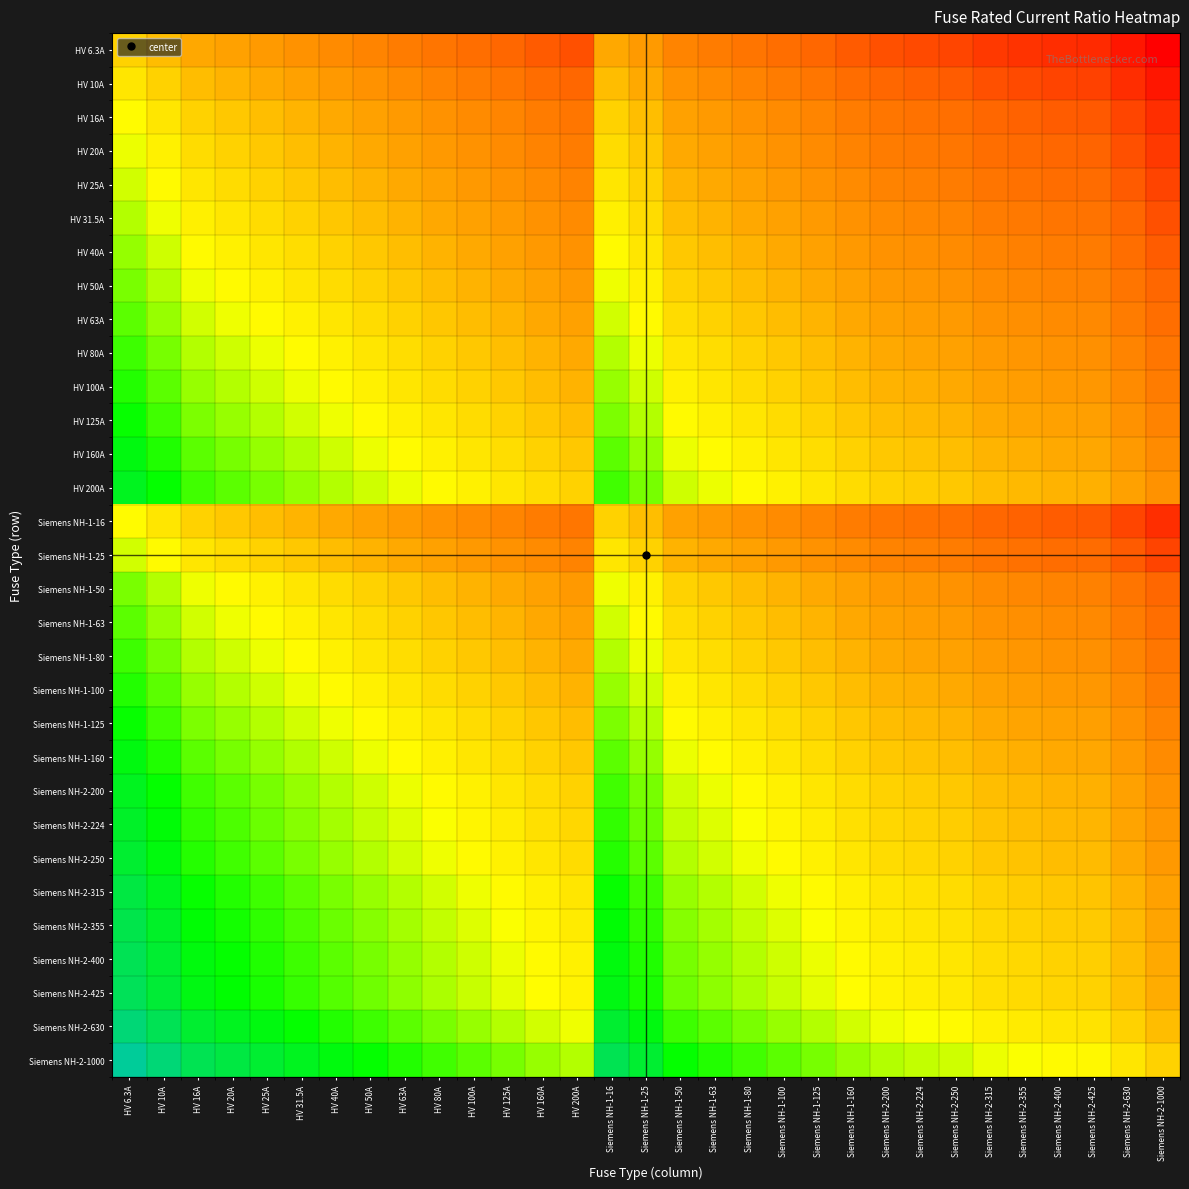

Reading left to right, what are all the values shown in this chart?

HV 6.3A: HV 6.3A=0.0	HV 10A=-0.2	HV 16A=-0.4	HV 20A=-0.5	HV 25A=-0.6	HV 31.5A=-0.7	HV 40A=-0.8	HV 50A=-0.9	HV 63A=-1.0	HV 80A=-1.1	HV 100A=-1.2	HV 125A=-1.3	HV 160A=-1.4	HV 200A=-1.5	Siemens NH-1-16=-0.4	Siemens NH-1-25=-0.6	Siemens NH-1-50=-0.9	Siemens NH-1-63=-1.0	Siemens NH-1-80=-1.1	Siemens NH-1-100=-1.2	Siemens NH-1-125=-1.3	Siemens NH-1-160=-1.4	Siemens NH-2-200=-1.5	Siemens NH-2-224=-1.6	Siemens NH-2-250=-1.6	Siemens NH-2-315=-1.7	Siemens NH-2-355=-1.8	Siemens NH-2-400=-1.8	Siemens NH-2-425=-1.8	Siemens NH-2-630=-2.0	Siemens NH-2-1000=-2.2
HV 10A: HV 6.3A=0.2	HV 10A=0.0	HV 16A=-0.2	HV 20A=-0.3	HV 25A=-0.4	HV 31.5A=-0.5	HV 40A=-0.6	HV 50A=-0.7	HV 63A=-0.8	HV 80A=-0.9	HV 100A=-1.0	HV 125A=-1.1	HV 160A=-1.2	HV 200A=-1.3	Siemens NH-1-16=-0.2	Siemens NH-1-25=-0.4	Siemens NH-1-50=-0.7	Siemens NH-1-63=-0.8	Siemens NH-1-80=-0.9	Siemens NH-1-100=-1.0	Siemens NH-1-125=-1.1	Siemens NH-1-160=-1.2	Siemens NH-2-200=-1.3	Siemens NH-2-224=-1.4	Siemens NH-2-250=-1.4	Siemens NH-2-315=-1.5	Siemens NH-2-355=-1.6	Siemens NH-2-400=-1.6	Siemens NH-2-425=-1.6	Siemens NH-2-630=-1.8	Siemens NH-2-1000=-2.0
HV 16A: HV 6.3A=0.4	HV 10A=0.2	HV 16A=0.0	HV 20A=-0.1	HV 25A=-0.2	HV 31.5A=-0.3	HV 40A=-0.4	HV 50A=-0.5	HV 63A=-0.6	HV 80A=-0.7	HV 100A=-0.8	HV 125A=-0.9	HV 160A=-1.0	HV 200A=-1.1	Siemens NH-1-16=0.0	Siemens NH-1-25=-0.2	Siemens NH-1-50=-0.5	Siemens NH-1-63=-0.6	Siemens NH-1-80=-0.7	Siemens NH-1-100=-0.8	Siemens NH-1-125=-0.9	Siemens NH-1-160=-1.0	Siemens NH-2-200=-1.1	Siemens NH-2-224=-1.1	Siemens NH-2-250=-1.2	Siemens NH-2-315=-1.3	Siemens NH-2-355=-1.3	Siemens NH-2-400=-1.4	Siemens NH-2-425=-1.4	Siemens NH-2-630=-1.6	Siemens NH-2-1000=-1.8
HV 20A: HV 6.3A=0.5	HV 10A=0.3	HV 16A=0.1	HV 20A=0.0	HV 25A=-0.1	HV 31.5A=-0.2	HV 40A=-0.3	HV 50A=-0.4	HV 63A=-0.5	HV 80A=-0.6	HV 100A=-0.7	HV 125A=-0.8	HV 160A=-0.9	HV 200A=-1.0	Siemens NH-1-16=0.1	Siemens NH-1-25=-0.1	Siemens NH-1-50=-0.4	Siemens NH-1-63=-0.5	Siemens NH-1-80=-0.6	Siemens NH-1-100=-0.7	Siemens NH-1-125=-0.8	Siemens NH-1-160=-0.9	Siemens NH-2-200=-1.0	Siemens NH-2-224=-1.0	Siemens NH-2-250=-1.1	Siemens NH-2-315=-1.2	Siemens NH-2-355=-1.2	Siemens NH-2-400=-1.3	Siemens NH-2-425=-1.3	Siemens NH-2-630=-1.5	Siemens NH-2-1000=-1.7
HV 25A: HV 6.3A=0.6	HV 10A=0.4	HV 16A=0.2	HV 20A=0.1	HV 25A=0.0	HV 31.5A=-0.1	HV 40A=-0.2	HV 50A=-0.3	HV 63A=-0.4	HV 80A=-0.5	HV 100A=-0.6	HV 125A=-0.7	HV 160A=-0.8	HV 200A=-0.9	Siemens NH-1-16=0.2	Siemens NH-1-25=0.0	Siemens NH-1-50=-0.3	Siemens NH-1-63=-0.4	Siemens NH-1-80=-0.5	Siemens NH-1-100=-0.6	Siemens NH-1-125=-0.7	Siemens NH-1-160=-0.8	Siemens NH-2-200=-0.9	Siemens NH-2-224=-1.0	Siemens NH-2-250=-1.0	Siemens NH-2-315=-1.1	Siemens NH-2-355=-1.2	Siemens NH-2-400=-1.2	Siemens NH-2-425=-1.2	Siemens NH-2-630=-1.4	Siemens NH-2-1000=-1.6
HV 31.5A: HV 6.3A=0.7	HV 10A=0.5	HV 16A=0.3	HV 20A=0.2	HV 25A=0.1	HV 31.5A=0.0	HV 40A=-0.1	HV 50A=-0.2	HV 63A=-0.3	HV 80A=-0.4	HV 100A=-0.5	HV 125A=-0.6	HV 160A=-0.7	HV 200A=-0.8	Siemens NH-1-16=0.3	Siemens NH-1-25=0.1	Siemens NH-1-50=-0.2	Siemens NH-1-63=-0.3	Siemens NH-1-80=-0.4	Siemens NH-1-100=-0.5	Siemens NH-1-125=-0.6	Siemens NH-1-160=-0.7	Siemens NH-2-200=-0.8	Siemens NH-2-224=-0.9	Siemens NH-2-250=-0.9	Siemens NH-2-315=-1.0	Siemens NH-2-355=-1.1	Siemens NH-2-400=-1.1	Siemens NH-2-425=-1.1	Siemens NH-2-630=-1.3	Siemens NH-2-1000=-1.5
HV 40A: HV 6.3A=0.8	HV 10A=0.6	HV 16A=0.4	HV 20A=0.3	HV 25A=0.2	HV 31.5A=0.1	HV 40A=0.0	HV 50A=-0.1	HV 63A=-0.2	HV 80A=-0.3	HV 100A=-0.4	HV 125A=-0.5	HV 160A=-0.6	HV 200A=-0.7	Siemens NH-1-16=0.4	Siemens NH-1-25=0.2	Siemens NH-1-50=-0.1	Siemens NH-1-63=-0.2	Siemens NH-1-80=-0.3	Siemens NH-1-100=-0.4	Siemens NH-1-125=-0.5	Siemens NH-1-160=-0.6	Siemens NH-2-200=-0.7	Siemens NH-2-224=-0.7	Siemens NH-2-250=-0.8	Siemens NH-2-315=-0.9	Siemens NH-2-355=-0.9	Siemens NH-2-400=-1.0	Siemens NH-2-425=-1.0	Siemens NH-2-630=-1.2	Siemens NH-2-1000=-1.4
HV 50A: HV 6.3A=0.9	HV 10A=0.7	HV 16A=0.5	HV 20A=0.4	HV 25A=0.3	HV 31.5A=0.2	HV 40A=0.1	HV 50A=0.0	HV 63A=-0.1	HV 80A=-0.2	HV 100A=-0.3	HV 125A=-0.4	HV 160A=-0.5	HV 200A=-0.6	Siemens NH-1-16=0.5	Siemens NH-1-25=0.3	Siemens NH-1-50=0.0	Siemens NH-1-63=-0.1	Siemens NH-1-80=-0.2	Siemens NH-1-100=-0.3	Siemens NH-1-125=-0.4	Siemens NH-1-160=-0.5	Siemens NH-2-200=-0.6	Siemens NH-2-224=-0.7	Siemens NH-2-250=-0.7	Siemens NH-2-315=-0.8	Siemens NH-2-355=-0.9	Siemens NH-2-400=-0.9	Siemens NH-2-425=-0.9	Siemens NH-2-630=-1.1	Siemens NH-2-1000=-1.3
HV 63A: HV 6.3A=1.0	HV 10A=0.8	HV 16A=0.6	HV 20A=0.5	HV 25A=0.4	HV 31.5A=0.3	HV 40A=0.2	HV 50A=0.1	HV 63A=0.0	HV 80A=-0.1	HV 100A=-0.2	HV 125A=-0.3	HV 160A=-0.4	HV 200A=-0.5	Siemens NH-1-16=0.6	Siemens NH-1-25=0.4	Siemens NH-1-50=0.1	Siemens NH-1-63=0.0	Siemens NH-1-80=-0.1	Siemens NH-1-100=-0.2	Siemens NH-1-125=-0.3	Siemens NH-1-160=-0.4	Siemens NH-2-200=-0.5	Siemens NH-2-224=-0.6	Siemens NH-2-250=-0.6	Siemens NH-2-315=-0.7	Siemens NH-2-355=-0.8	Siemens NH-2-400=-0.8	Siemens NH-2-425=-0.8	Siemens NH-2-630=-1.0	Siemens NH-2-1000=-1.2
HV 80A: HV 6.3A=1.1	HV 10A=0.9	HV 16A=0.7	HV 20A=0.6	HV 25A=0.5	HV 31.5A=0.4	HV 40A=0.3	HV 50A=0.2	HV 63A=0.1	HV 80A=0.0	HV 100A=-0.1	HV 125A=-0.2	HV 160A=-0.3	HV 200A=-0.4	Siemens NH-1-16=0.7	Siemens NH-1-25=0.5	Siemens NH-1-50=0.2	Siemens NH-1-63=0.1	Siemens NH-1-80=0.0	Siemens NH-1-100=-0.1	Siemens NH-1-125=-0.2	Siemens NH-1-160=-0.3	Siemens NH-2-200=-0.4	Siemens NH-2-224=-0.4	Siemens NH-2-250=-0.5	Siemens NH-2-315=-0.6	Siemens NH-2-355=-0.6	Siemens NH-2-400=-0.7	Siemens NH-2-425=-0.7	Siemens NH-2-630=-0.9	Siemens NH-2-1000=-1.1
HV 100A: HV 6.3A=1.2	HV 10A=1.0	HV 16A=0.8	HV 20A=0.7	HV 25A=0.6	HV 31.5A=0.5	HV 40A=0.4	HV 50A=0.3	HV 63A=0.2	HV 80A=0.1	HV 100A=0.0	HV 125A=-0.1	HV 160A=-0.2	HV 200A=-0.3	Siemens NH-1-16=0.8	Siemens NH-1-25=0.6	Siemens NH-1-50=0.3	Siemens NH-1-63=0.2	Siemens NH-1-80=0.1	Siemens NH-1-100=0.0	Siemens NH-1-125=-0.1	Siemens NH-1-160=-0.2	Siemens NH-2-200=-0.3	Siemens NH-2-224=-0.4	Siemens NH-2-250=-0.4	Siemens NH-2-315=-0.5	Siemens NH-2-355=-0.6	Siemens NH-2-400=-0.6	Siemens NH-2-425=-0.6	Siemens NH-2-630=-0.8	Siemens NH-2-1000=-1.0
HV 125A: HV 6.3A=1.3	HV 10A=1.1	HV 16A=0.9	HV 20A=0.8	HV 25A=0.7	HV 31.5A=0.6	HV 40A=0.5	HV 50A=0.4	HV 63A=0.3	HV 80A=0.2	HV 100A=0.1	HV 125A=0.0	HV 160A=-0.1	HV 200A=-0.2	Siemens NH-1-16=0.9	Siemens NH-1-25=0.7	Siemens NH-1-50=0.4	Siemens NH-1-63=0.3	Siemens NH-1-80=0.2	Siemens NH-1-100=0.1	Siemens NH-1-125=0.0	Siemens NH-1-160=-0.1	Siemens NH-2-200=-0.2	Siemens NH-2-224=-0.3	Siemens NH-2-250=-0.3	Siemens NH-2-315=-0.4	Siemens NH-2-355=-0.5	Siemens NH-2-400=-0.5	Siemens NH-2-425=-0.5	Siemens NH-2-630=-0.7	Siemens NH-2-1000=-0.9
HV 160A: HV 6.3A=1.4	HV 10A=1.2	HV 16A=1.0	HV 20A=0.9	HV 25A=0.8	HV 31.5A=0.7	HV 40A=0.6	HV 50A=0.5	HV 63A=0.4	HV 80A=0.3	HV 100A=0.2	HV 125A=0.1	HV 160A=0.0	HV 200A=-0.1	Siemens NH-1-16=1.0	Siemens NH-1-25=0.8	Siemens NH-1-50=0.5	Siemens NH-1-63=0.4	Siemens NH-1-80=0.3	Siemens NH-1-100=0.2	Siemens NH-1-125=0.1	Siemens NH-1-160=0.0	Siemens NH-2-200=-0.1	Siemens NH-2-224=-0.1	Siemens NH-2-250=-0.2	Siemens NH-2-315=-0.3	Siemens NH-2-355=-0.3	Siemens NH-2-400=-0.4	Siemens NH-2-425=-0.4	Siemens NH-2-630=-0.6	Siemens NH-2-1000=-0.8
HV 200A: HV 6.3A=1.5	HV 10A=1.3	HV 16A=1.1	HV 20A=1.0	HV 25A=0.9	HV 31.5A=0.8	HV 40A=0.7	HV 50A=0.6	HV 63A=0.5	HV 80A=0.4	HV 100A=0.3	HV 125A=0.2	HV 160A=0.1	HV 200A=0.0	Siemens NH-1-16=1.1	Siemens NH-1-25=0.9	Siemens NH-1-50=0.6	Siemens NH-1-63=0.5	Siemens NH-1-80=0.4	Siemens NH-1-100=0.3	Siemens NH-1-125=0.2	Siemens NH-1-160=0.1	Siemens NH-2-200=0.0	Siemens NH-2-224=-0.0	Siemens NH-2-250=-0.1	Siemens NH-2-315=-0.2	Siemens NH-2-355=-0.2	Siemens NH-2-400=-0.3	Siemens NH-2-425=-0.3	Siemens NH-2-630=-0.5	Siemens NH-2-1000=-0.7
Siemens NH-1-16: HV 6.3A=0.4	HV 10A=0.2	HV 16A=0.0	HV 20A=-0.1	HV 25A=-0.2	HV 31.5A=-0.3	HV 40A=-0.4	HV 50A=-0.5	HV 63A=-0.6	HV 80A=-0.7	HV 100A=-0.8	HV 125A=-0.9	HV 160A=-1.0	HV 200A=-1.1	Siemens NH-1-16=0.0	Siemens NH-1-25=-0.2	Siemens NH-1-50=-0.5	Siemens NH-1-63=-0.6	Siemens NH-1-80=-0.7	Siemens NH-1-100=-0.8	Siemens NH-1-125=-0.9	Siemens NH-1-160=-1.0	Siemens NH-2-200=-1.1	Siemens NH-2-224=-1.1	Siemens NH-2-250=-1.2	Siemens NH-2-315=-1.3	Siemens NH-2-355=-1.3	Siemens NH-2-400=-1.4	Siemens NH-2-425=-1.4	Siemens NH-2-630=-1.6	Siemens NH-2-1000=-1.8
Siemens NH-1-25: HV 6.3A=0.6	HV 10A=0.4	HV 16A=0.2	HV 20A=0.1	HV 25A=0.0	HV 31.5A=-0.1	HV 40A=-0.2	HV 50A=-0.3	HV 63A=-0.4	HV 80A=-0.5	HV 100A=-0.6	HV 125A=-0.7	HV 160A=-0.8	HV 200A=-0.9	Siemens NH-1-16=0.2	Siemens NH-1-25=0.0	Siemens NH-1-50=-0.3	Siemens NH-1-63=-0.4	Siemens NH-1-80=-0.5	Siemens NH-1-100=-0.6	Siemens NH-1-125=-0.7	Siemens NH-1-160=-0.8	Siemens NH-2-200=-0.9	Siemens NH-2-224=-1.0	Siemens NH-2-250=-1.0	Siemens NH-2-315=-1.1	Siemens NH-2-355=-1.2	Siemens NH-2-400=-1.2	Siemens NH-2-425=-1.2	Siemens NH-2-630=-1.4	Siemens NH-2-1000=-1.6
Siemens NH-1-50: HV 6.3A=0.9	HV 10A=0.7	HV 16A=0.5	HV 20A=0.4	HV 25A=0.3	HV 31.5A=0.2	HV 40A=0.1	HV 50A=0.0	HV 63A=-0.1	HV 80A=-0.2	HV 100A=-0.3	HV 125A=-0.4	HV 160A=-0.5	HV 200A=-0.6	Siemens NH-1-16=0.5	Siemens NH-1-25=0.3	Siemens NH-1-50=0.0	Siemens NH-1-63=-0.1	Siemens NH-1-80=-0.2	Siemens NH-1-100=-0.3	Siemens NH-1-125=-0.4	Siemens NH-1-160=-0.5	Siemens NH-2-200=-0.6	Siemens NH-2-224=-0.7	Siemens NH-2-250=-0.7	Siemens NH-2-315=-0.8	Siemens NH-2-355=-0.9	Siemens NH-2-400=-0.9	Siemens NH-2-425=-0.9	Siemens NH-2-630=-1.1	Siemens NH-2-1000=-1.3
Siemens NH-1-63: HV 6.3A=1.0	HV 10A=0.8	HV 16A=0.6	HV 20A=0.5	HV 25A=0.4	HV 31.5A=0.3	HV 40A=0.2	HV 50A=0.1	HV 63A=0.0	HV 80A=-0.1	HV 100A=-0.2	HV 125A=-0.3	HV 160A=-0.4	HV 200A=-0.5	Siemens NH-1-16=0.6	Siemens NH-1-25=0.4	Siemens NH-1-50=0.1	Siemens NH-1-63=0.0	Siemens NH-1-80=-0.1	Siemens NH-1-100=-0.2	Siemens NH-1-125=-0.3	Siemens NH-1-160=-0.4	Siemens NH-2-200=-0.5	Siemens NH-2-224=-0.6	Siemens NH-2-250=-0.6	Siemens NH-2-315=-0.7	Siemens NH-2-355=-0.8	Siemens NH-2-400=-0.8	Siemens NH-2-425=-0.8	Siemens NH-2-630=-1.0	Siemens NH-2-1000=-1.2
Siemens NH-1-80: HV 6.3A=1.1	HV 10A=0.9	HV 16A=0.7	HV 20A=0.6	HV 25A=0.5	HV 31.5A=0.4	HV 40A=0.3	HV 50A=0.2	HV 63A=0.1	HV 80A=0.0	HV 100A=-0.1	HV 125A=-0.2	HV 160A=-0.3	HV 200A=-0.4	Siemens NH-1-16=0.7	Siemens NH-1-25=0.5	Siemens NH-1-50=0.2	Siemens NH-1-63=0.1	Siemens NH-1-80=0.0	Siemens NH-1-100=-0.1	Siemens NH-1-125=-0.2	Siemens NH-1-160=-0.3	Siemens NH-2-200=-0.4	Siemens NH-2-224=-0.4	Siemens NH-2-250=-0.5	Siemens NH-2-315=-0.6	Siemens NH-2-355=-0.6	Siemens NH-2-400=-0.7	Siemens NH-2-425=-0.7	Siemens NH-2-630=-0.9	Siemens NH-2-1000=-1.1
Siemens NH-1-100: HV 6.3A=1.2	HV 10A=1.0	HV 16A=0.8	HV 20A=0.7	HV 25A=0.6	HV 31.5A=0.5	HV 40A=0.4	HV 50A=0.3	HV 63A=0.2	HV 80A=0.1	HV 100A=0.0	HV 125A=-0.1	HV 160A=-0.2	HV 200A=-0.3	Siemens NH-1-16=0.8	Siemens NH-1-25=0.6	Siemens NH-1-50=0.3	Siemens NH-1-63=0.2	Siemens NH-1-80=0.1	Siemens NH-1-100=0.0	Siemens NH-1-125=-0.1	Siemens NH-1-160=-0.2	Siemens NH-2-200=-0.3	Siemens NH-2-224=-0.4	Siemens NH-2-250=-0.4	Siemens NH-2-315=-0.5	Siemens NH-2-355=-0.6	Siemens NH-2-400=-0.6	Siemens NH-2-425=-0.6	Siemens NH-2-630=-0.8	Siemens NH-2-1000=-1.0
Siemens NH-1-125: HV 6.3A=1.3	HV 10A=1.1	HV 16A=0.9	HV 20A=0.8	HV 25A=0.7	HV 31.5A=0.6	HV 40A=0.5	HV 50A=0.4	HV 63A=0.3	HV 80A=0.2	HV 100A=0.1	HV 125A=0.0	HV 160A=-0.1	HV 200A=-0.2	Siemens NH-1-16=0.9	Siemens NH-1-25=0.7	Siemens NH-1-50=0.4	Siemens NH-1-63=0.3	Siemens NH-1-80=0.2	Siemens NH-1-100=0.1	Siemens NH-1-125=0.0	Siemens NH-1-160=-0.1	Siemens NH-2-200=-0.2	Siemens NH-2-224=-0.3	Siemens NH-2-250=-0.3	Siemens NH-2-315=-0.4	Siemens NH-2-355=-0.5	Siemens NH-2-400=-0.5	Siemens NH-2-425=-0.5	Siemens NH-2-630=-0.7	Siemens NH-2-1000=-0.9
Siemens NH-1-160: HV 6.3A=1.4	HV 10A=1.2	HV 16A=1.0	HV 20A=0.9	HV 25A=0.8	HV 31.5A=0.7	HV 40A=0.6	HV 50A=0.5	HV 63A=0.4	HV 80A=0.3	HV 100A=0.2	HV 125A=0.1	HV 160A=0.0	HV 200A=-0.1	Siemens NH-1-16=1.0	Siemens NH-1-25=0.8	Siemens NH-1-50=0.5	Siemens NH-1-63=0.4	Siemens NH-1-80=0.3	Siemens NH-1-100=0.2	Siemens NH-1-125=0.1	Siemens NH-1-160=0.0	Siemens NH-2-200=-0.1	Siemens NH-2-224=-0.1	Siemens NH-2-250=-0.2	Siemens NH-2-315=-0.3	Siemens NH-2-355=-0.3	Siemens NH-2-400=-0.4	Siemens NH-2-425=-0.4	Siemens NH-2-630=-0.6	Siemens NH-2-1000=-0.8
Siemens NH-2-200: HV 6.3A=1.5	HV 10A=1.3	HV 16A=1.1	HV 20A=1.0	HV 25A=0.9	HV 31.5A=0.8	HV 40A=0.7	HV 50A=0.6	HV 63A=0.5	HV 80A=0.4	HV 100A=0.3	HV 125A=0.2	HV 160A=0.1	HV 200A=0.0	Siemens NH-1-16=1.1	Siemens NH-1-25=0.9	Siemens NH-1-50=0.6	Siemens NH-1-63=0.5	Siemens NH-1-80=0.4	Siemens NH-1-100=0.3	Siemens NH-1-125=0.2	Siemens NH-1-160=0.1	Siemens NH-2-200=0.0	Siemens NH-2-224=-0.0	Siemens NH-2-250=-0.1	Siemens NH-2-315=-0.2	Siemens NH-2-355=-0.2	Siemens NH-2-400=-0.3	Siemens NH-2-425=-0.3	Siemens NH-2-630=-0.5	Siemens NH-2-1000=-0.7
Siemens NH-2-224: HV 6.3A=1.6	HV 10A=1.4	HV 16A=1.1	HV 20A=1.0	HV 25A=1.0	HV 31.5A=0.9	HV 40A=0.7	HV 50A=0.7	HV 63A=0.6	HV 80A=0.4	HV 100A=0.4	HV 125A=0.3	HV 160A=0.1	HV 200A=0.0	Siemens NH-1-16=1.1	Siemens NH-1-25=1.0	Siemens NH-1-50=0.7	Siemens NH-1-63=0.6	Siemens NH-1-80=0.4	Siemens NH-1-100=0.4	Siemens NH-1-125=0.3	Siemens NH-1-160=0.1	Siemens NH-2-200=0.0	Siemens NH-2-224=0.0	Siemens NH-2-250=-0.0	Siemens NH-2-315=-0.1	Siemens NH-2-355=-0.2	Siemens NH-2-400=-0.3	Siemens NH-2-425=-0.3	Siemens NH-2-630=-0.4	Siemens NH-2-1000=-0.6
Siemens NH-2-250: HV 6.3A=1.6	HV 10A=1.4	HV 16A=1.2	HV 20A=1.1	HV 25A=1.0	HV 31.5A=0.9	HV 40A=0.8	HV 50A=0.7	HV 63A=0.6	HV 80A=0.5	HV 100A=0.4	HV 125A=0.3	HV 160A=0.2	HV 200A=0.1	Siemens NH-1-16=1.2	Siemens NH-1-25=1.0	Siemens NH-1-50=0.7	Siemens NH-1-63=0.6	Siemens NH-1-80=0.5	Siemens NH-1-100=0.4	Siemens NH-1-125=0.3	Siemens NH-1-160=0.2	Siemens NH-2-200=0.1	Siemens NH-2-224=0.0	Siemens NH-2-250=0.0	Siemens NH-2-315=-0.1	Siemens NH-2-355=-0.2	Siemens NH-2-400=-0.2	Siemens NH-2-425=-0.2	Siemens NH-2-630=-0.4	Siemens NH-2-1000=-0.6
Siemens NH-2-315: HV 6.3A=1.7	HV 10A=1.5	HV 16A=1.3	HV 20A=1.2	HV 25A=1.1	HV 31.5A=1.0	HV 40A=0.9	HV 50A=0.8	HV 63A=0.7	HV 80A=0.6	HV 100A=0.5	HV 125A=0.4	HV 160A=0.3	HV 200A=0.2	Siemens NH-1-16=1.3	Siemens NH-1-25=1.1	Siemens NH-1-50=0.8	Siemens NH-1-63=0.7	Siemens NH-1-80=0.6	Siemens NH-1-100=0.5	Siemens NH-1-125=0.4	Siemens NH-1-160=0.3	Siemens NH-2-200=0.2	Siemens NH-2-224=0.1	Siemens NH-2-250=0.1	Siemens NH-2-315=0.0	Siemens NH-2-355=-0.1	Siemens NH-2-400=-0.1	Siemens NH-2-425=-0.1	Siemens NH-2-630=-0.3	Siemens NH-2-1000=-0.5
Siemens NH-2-355: HV 6.3A=1.8	HV 10A=1.6	HV 16A=1.3	HV 20A=1.2	HV 25A=1.2	HV 31.5A=1.1	HV 40A=0.9	HV 50A=0.9	HV 63A=0.8	HV 80A=0.6	HV 100A=0.6	HV 125A=0.5	HV 160A=0.3	HV 200A=0.2	Siemens NH-1-16=1.3	Siemens NH-1-25=1.2	Siemens NH-1-50=0.9	Siemens NH-1-63=0.8	Siemens NH-1-80=0.6	Siemens NH-1-100=0.6	Siemens NH-1-125=0.5	Siemens NH-1-160=0.3	Siemens NH-2-200=0.2	Siemens NH-2-224=0.2	Siemens NH-2-250=0.2	Siemens NH-2-315=0.1	Siemens NH-2-355=0.0	Siemens NH-2-400=-0.1	Siemens NH-2-425=-0.1	Siemens NH-2-630=-0.2	Siemens NH-2-1000=-0.4
Siemens NH-2-400: HV 6.3A=1.8	HV 10A=1.6	HV 16A=1.4	HV 20A=1.3	HV 25A=1.2	HV 31.5A=1.1	HV 40A=1.0	HV 50A=0.9	HV 63A=0.8	HV 80A=0.7	HV 100A=0.6	HV 125A=0.5	HV 160A=0.4	HV 200A=0.3	Siemens NH-1-16=1.4	Siemens NH-1-25=1.2	Siemens NH-1-50=0.9	Siemens NH-1-63=0.8	Siemens NH-1-80=0.7	Siemens NH-1-100=0.6	Siemens NH-1-125=0.5	Siemens NH-1-160=0.4	Siemens NH-2-200=0.3	Siemens NH-2-224=0.3	Siemens NH-2-250=0.2	Siemens NH-2-315=0.1	Siemens NH-2-355=0.1	Siemens NH-2-400=0.0	Siemens NH-2-425=-0.0	Siemens NH-2-630=-0.2	Siemens NH-2-1000=-0.4
Siemens NH-2-425: HV 6.3A=1.8	HV 10A=1.6	HV 16A=1.4	HV 20A=1.3	HV 25A=1.2	HV 31.5A=1.1	HV 40A=1.0	HV 50A=0.9	HV 63A=0.8	HV 80A=0.7	HV 100A=0.6	HV 125A=0.5	HV 160A=0.4	HV 200A=0.3	Siemens NH-1-16=1.4	Siemens NH-1-25=1.2	Siemens NH-1-50=0.9	Siemens NH-1-63=0.8	Siemens NH-1-80=0.7	Siemens NH-1-100=0.6	Siemens NH-1-125=0.5	Siemens NH-1-160=0.4	Siemens NH-2-200=0.3	Siemens NH-2-224=0.3	Siemens NH-2-250=0.2	Siemens NH-2-315=0.1	Siemens NH-2-355=0.1	Siemens NH-2-400=0.0	Siemens NH-2-425=0.0	Siemens NH-2-630=-0.2	Siemens NH-2-1000=-0.4
Siemens NH-2-630: HV 6.3A=2.0	HV 10A=1.8	HV 16A=1.6	HV 20A=1.5	HV 25A=1.4	HV 31.5A=1.3	HV 40A=1.2	HV 50A=1.1	HV 63A=1.0	HV 80A=0.9	HV 100A=0.8	HV 125A=0.7	HV 160A=0.6	HV 200A=0.5	Siemens NH-1-16=1.6	Siemens NH-1-25=1.4	Siemens NH-1-50=1.1	Siemens NH-1-63=1.0	Siemens NH-1-80=0.9	Siemens NH-1-100=0.8	Siemens NH-1-125=0.7	Siemens NH-1-160=0.6	Siemens NH-2-200=0.5	Siemens NH-2-224=0.4	Siemens NH-2-250=0.4	Siemens NH-2-315=0.3	Siemens NH-2-355=0.2	Siemens NH-2-400=0.2	Siemens NH-2-425=0.2	Siemens NH-2-630=0.0	Siemens NH-2-1000=-0.2
Siemens NH-2-1000: HV 6.3A=2.2	HV 10A=2.0	HV 16A=1.8	HV 20A=1.7	HV 25A=1.6	HV 31.5A=1.5	HV 40A=1.4	HV 50A=1.3	HV 63A=1.2	HV 80A=1.1	HV 100A=1.0	HV 125A=0.9	HV 160A=0.8	HV 200A=0.7	Siemens NH-1-16=1.8	Siemens NH-1-25=1.6	Siemens NH-1-50=1.3	Siemens NH-1-63=1.2	Siemens NH-1-80=1.1	Siemens NH-1-100=1.0	Siemens NH-1-125=0.9	Siemens NH-1-160=0.8	Siemens NH-2-200=0.7	Siemens NH-2-224=0.6	Siemens NH-2-250=0.6	Siemens NH-2-315=0.5	Siemens NH-2-355=0.4	Siemens NH-2-400=0.4	Siemens NH-2-425=0.4	Siemens NH-2-630=0.2	Siemens NH-2-1000=0.0